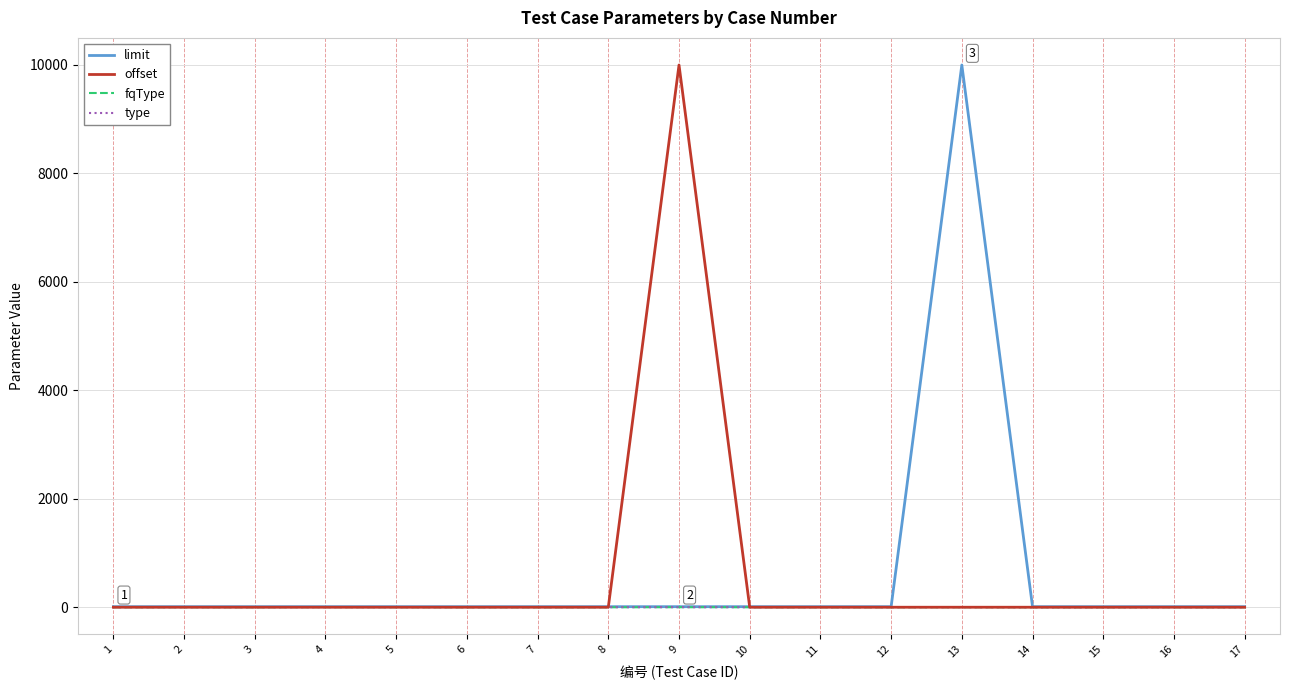

The value of offset at 11 is 0. True or false?

True